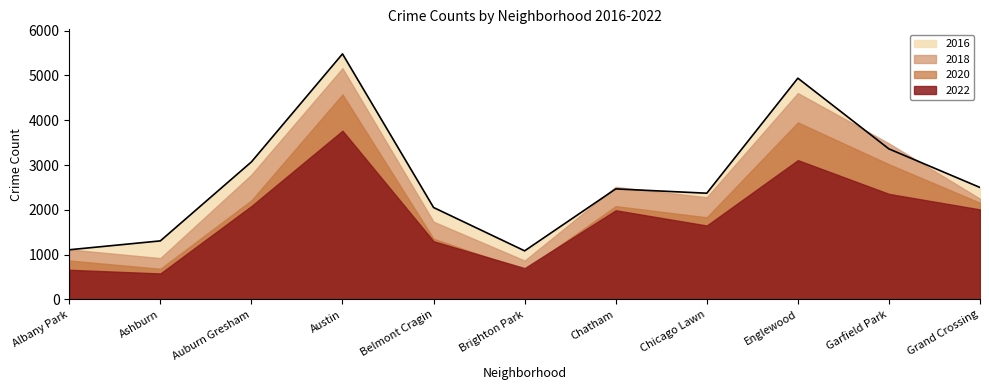

Count the number of data series in this chart.

4